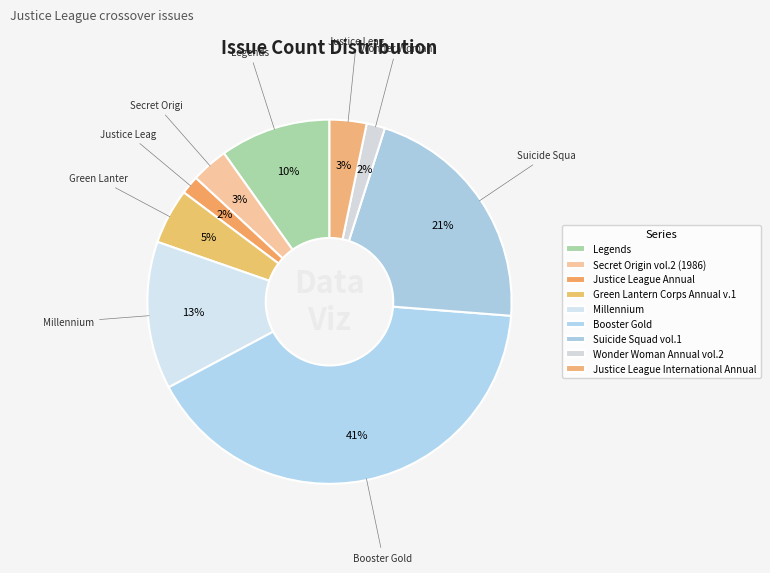

How many slices are in this pie chart?

9